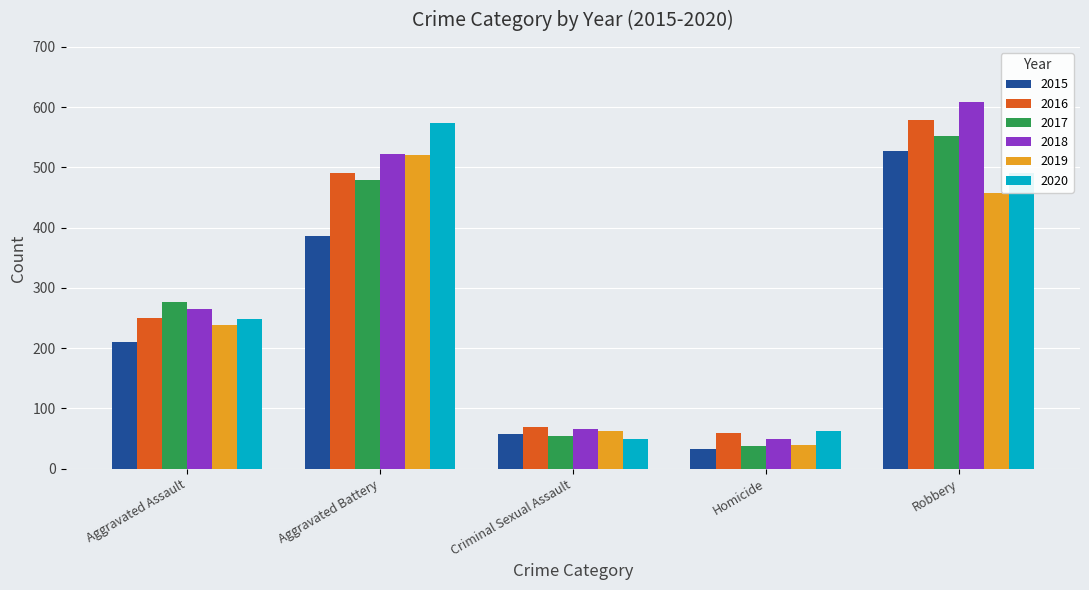

What is the label of the 1st bar from the right?

Robbery